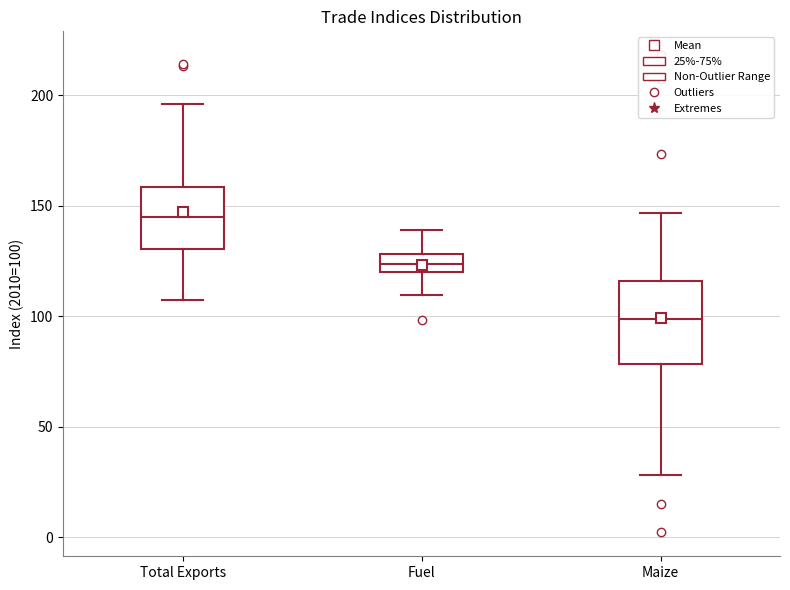

Comparing the boxes themselves (not the whiskers), which one is the tallest?

Maize